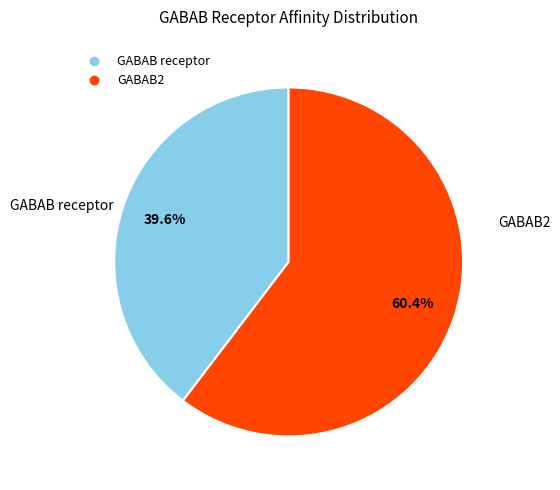

How many segments does this pie chart have?

2